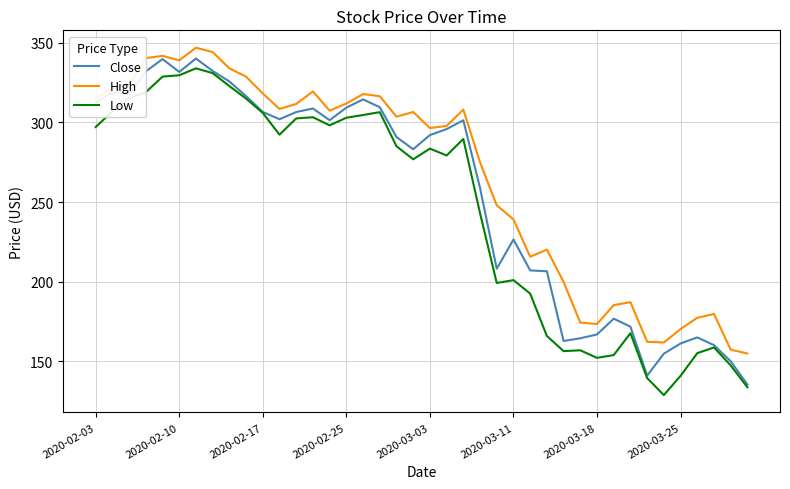

Which series has the largest total across all categories?

High